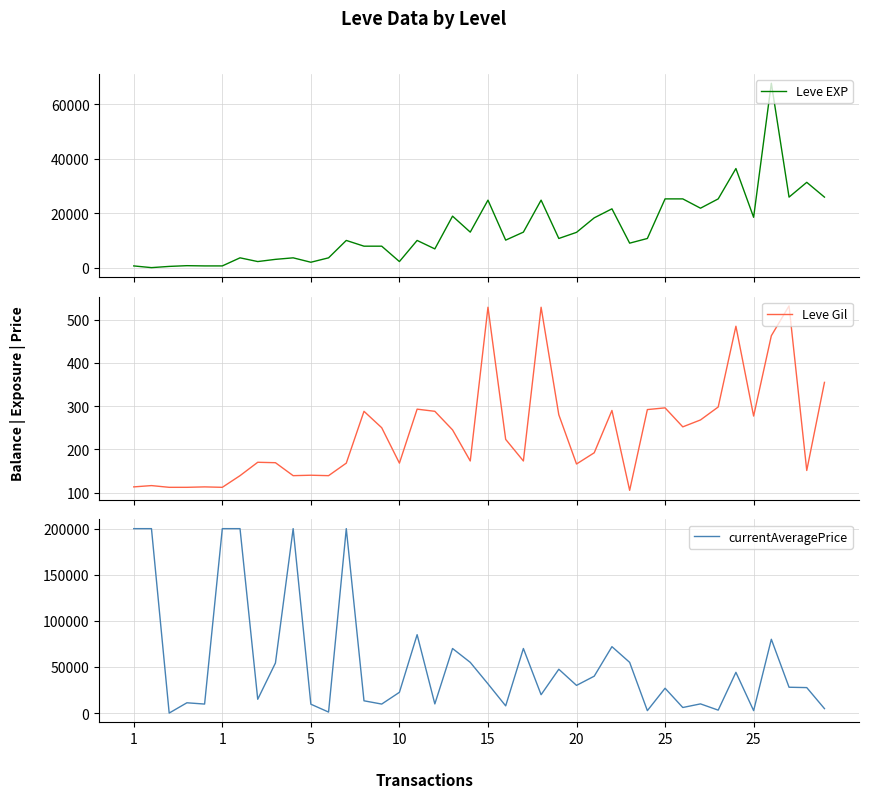

What is the spread (max minus min) of values at 9?

199861.0